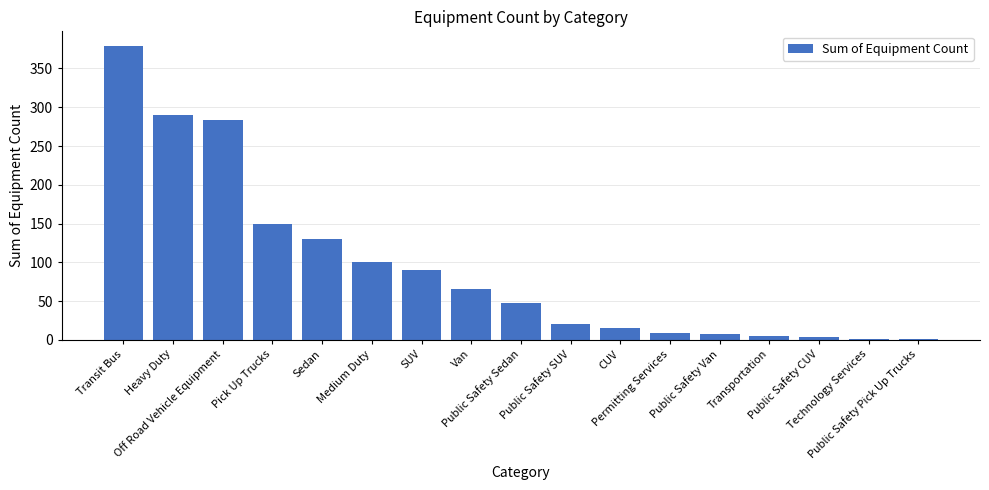

Between Transit Bus and Heavy Duty, which is larger?

Transit Bus